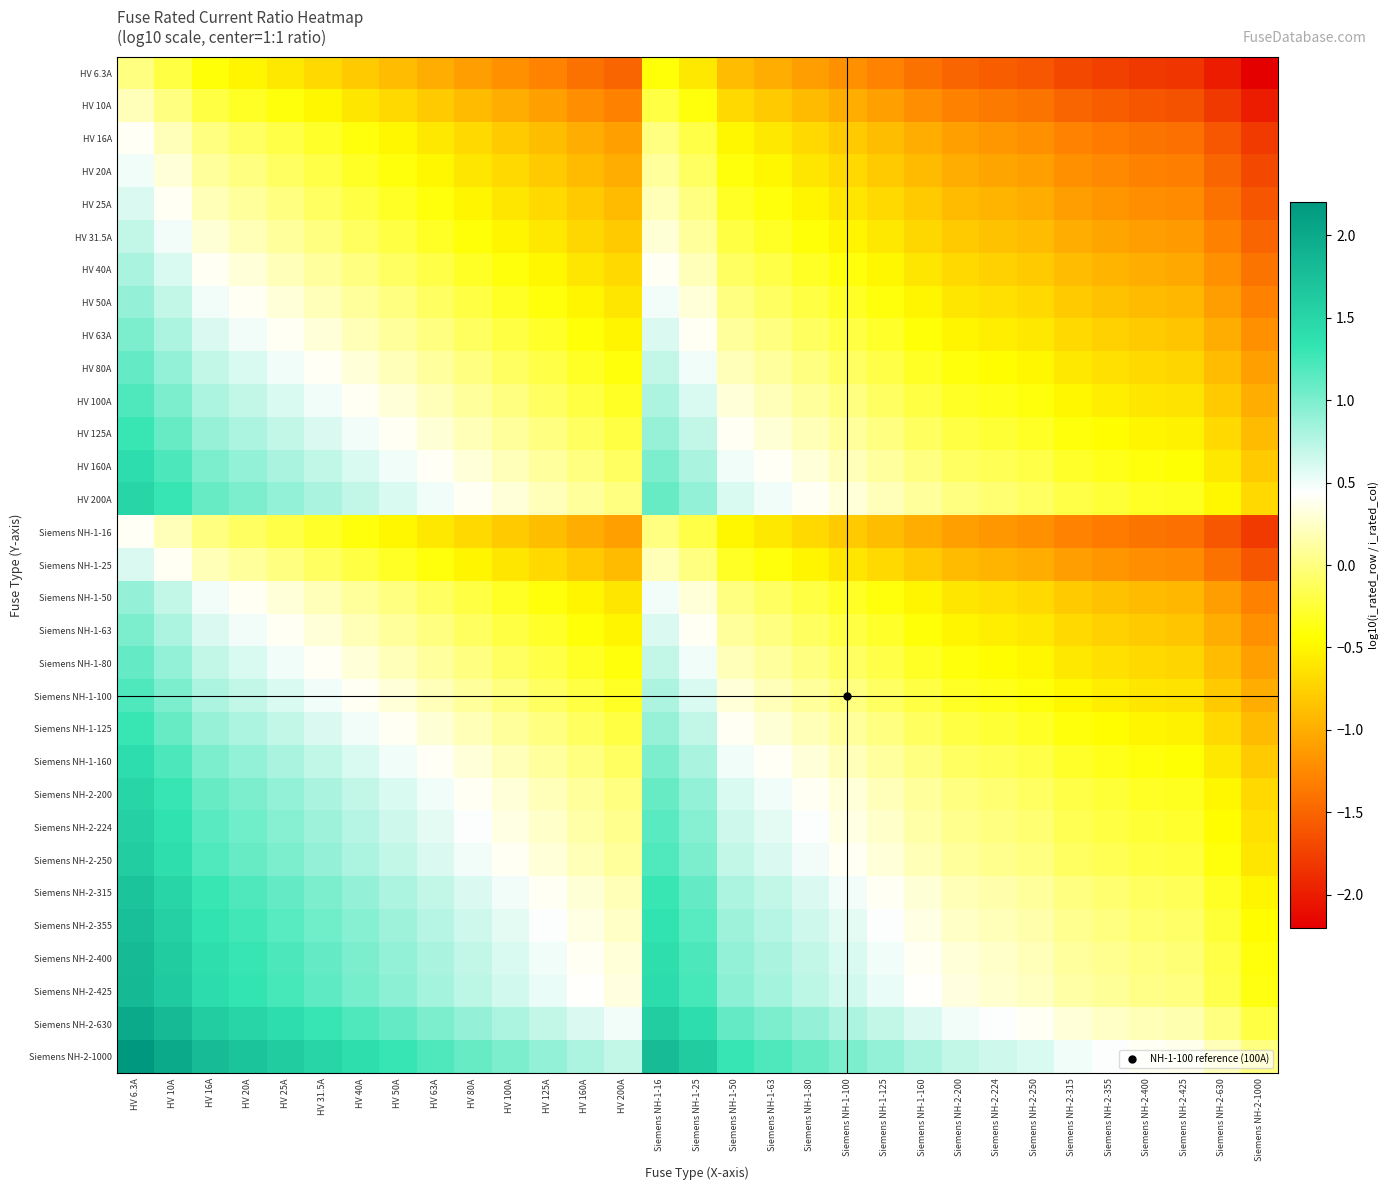

How many series are shown in this chart?

31